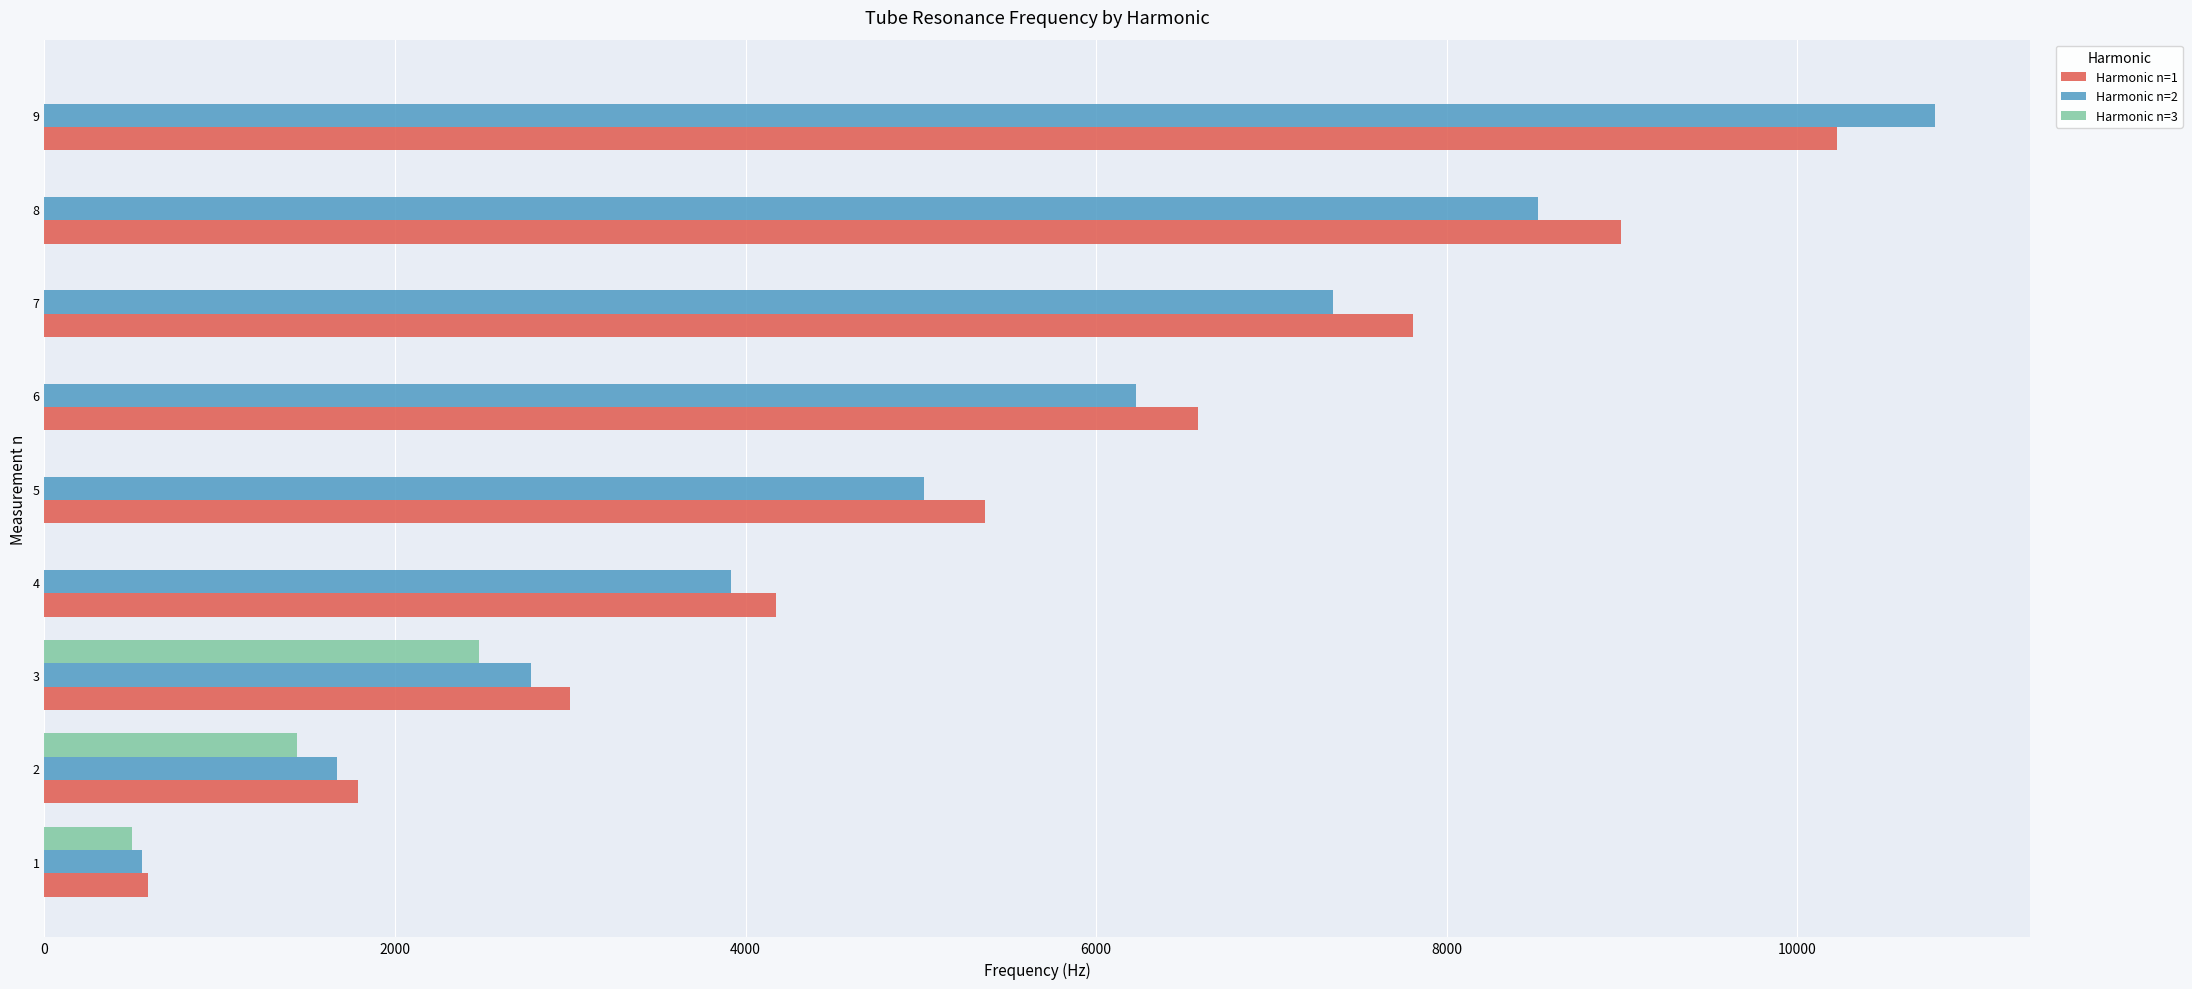

What is the average value of the Harmonic n=1 series?

5392